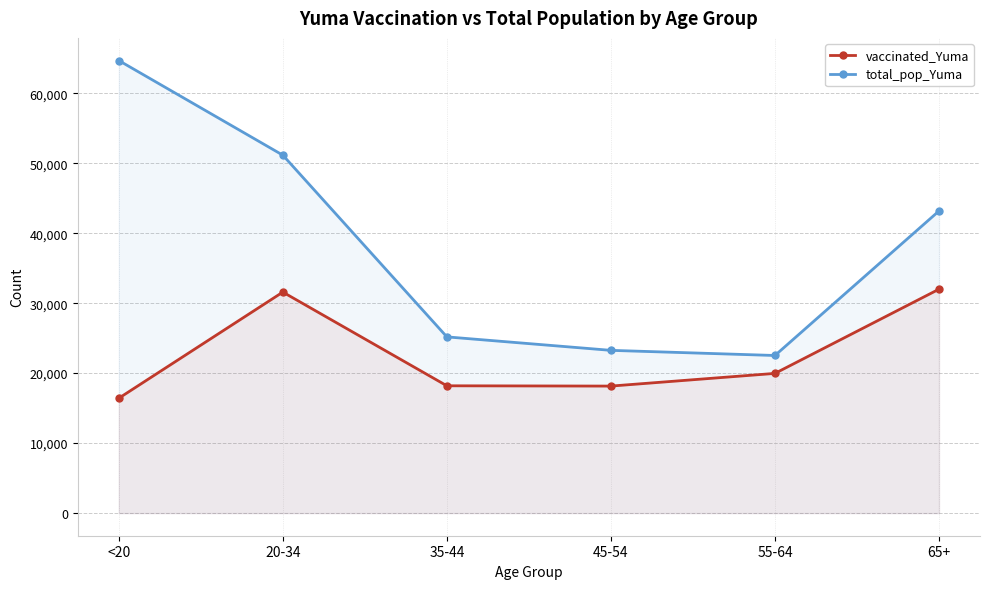

True or false: vaccinated_Yuma and total_pop_Yuma intersect in this chart.

False